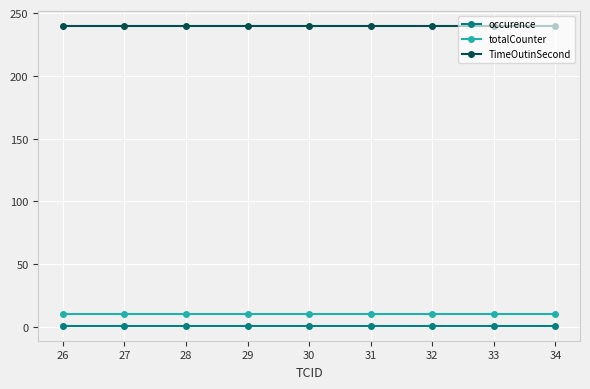

True or false: totalCounter and TimeOutinSecond cross at least once.

False